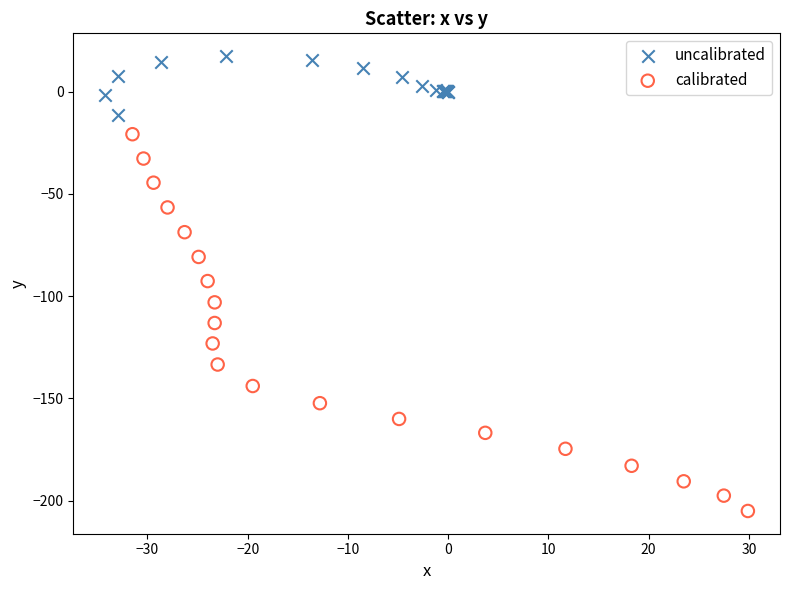

Which series contains the lowest Y value?

calibrated